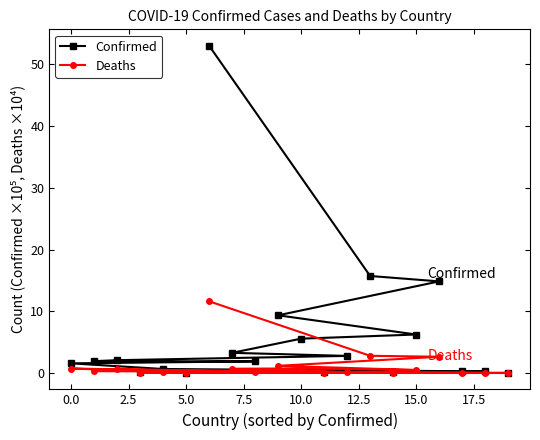

True or false: Confirmed and Deaths intersect in this chart.

False